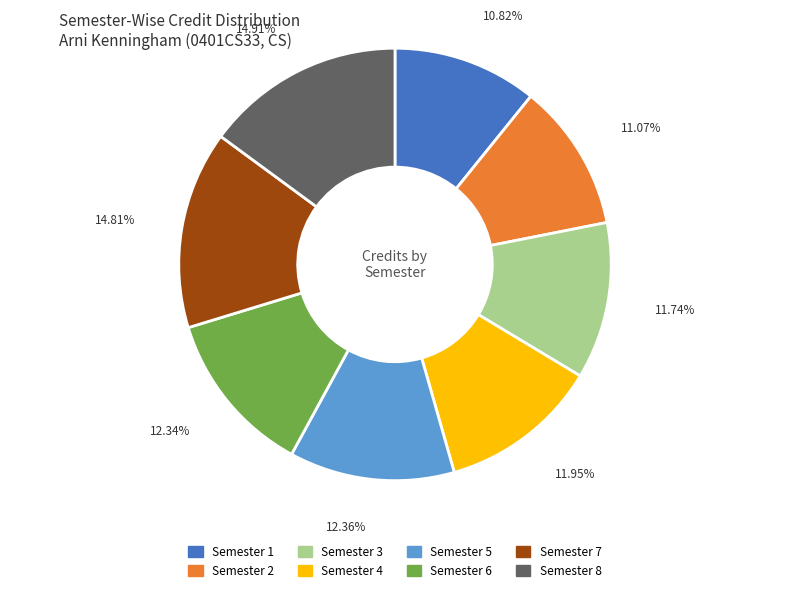

The Semester 3 slice represents 12% of the pie. True or false?

True